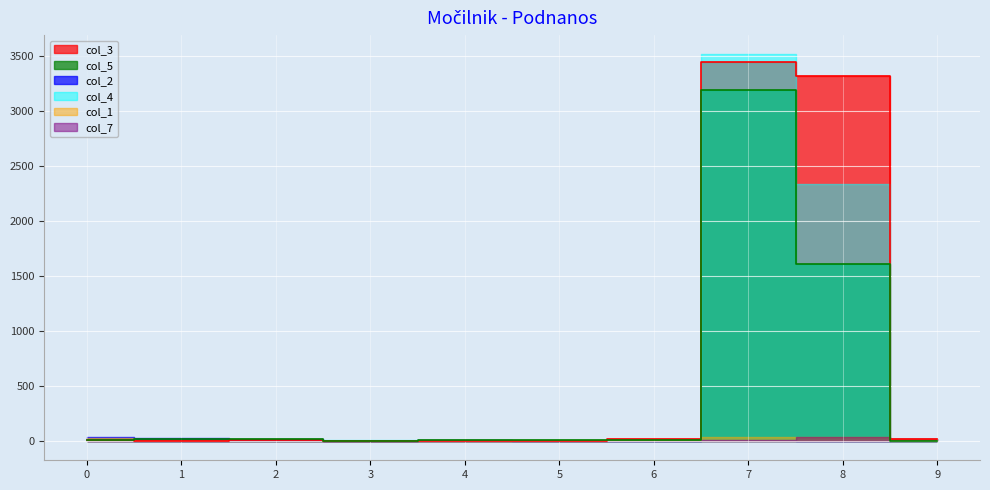

What is the total value across all series at 7?

10208